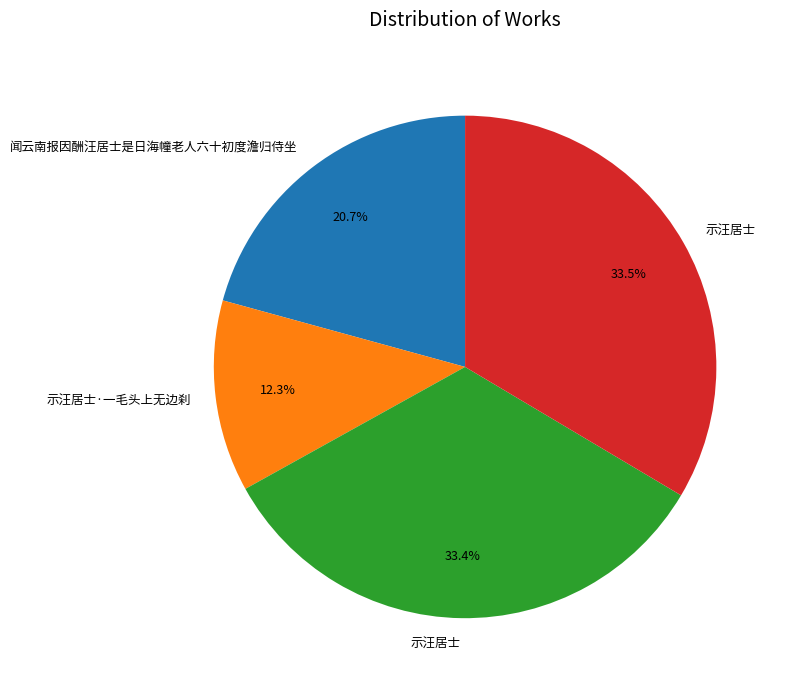

Is there a majority slice in this chart?

No